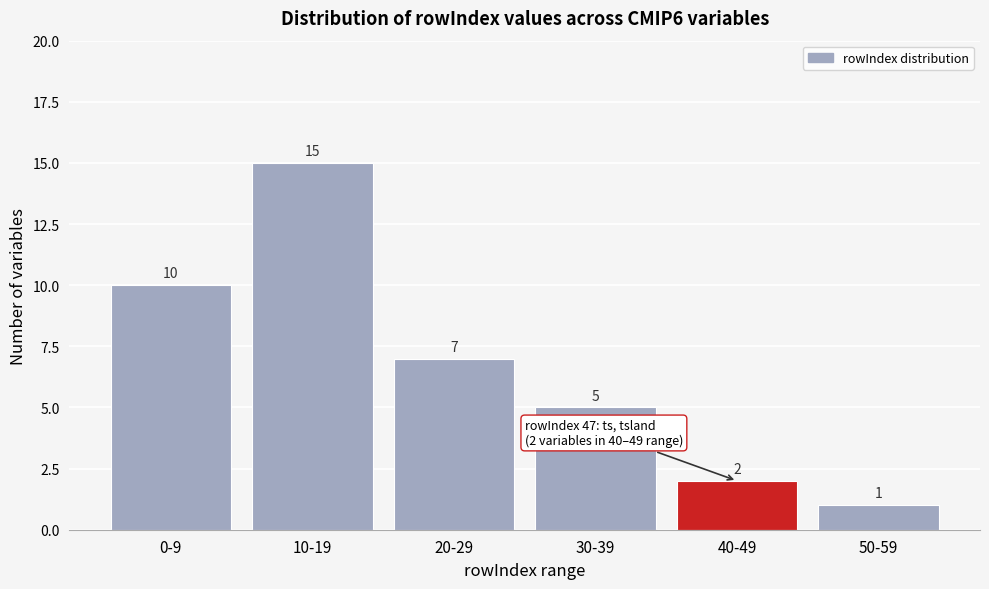

Reading left to right, list all the values displayed in this chart.

0-9=10	10-19=15	20-29=7	30-39=5	40-49=2	50-59=1